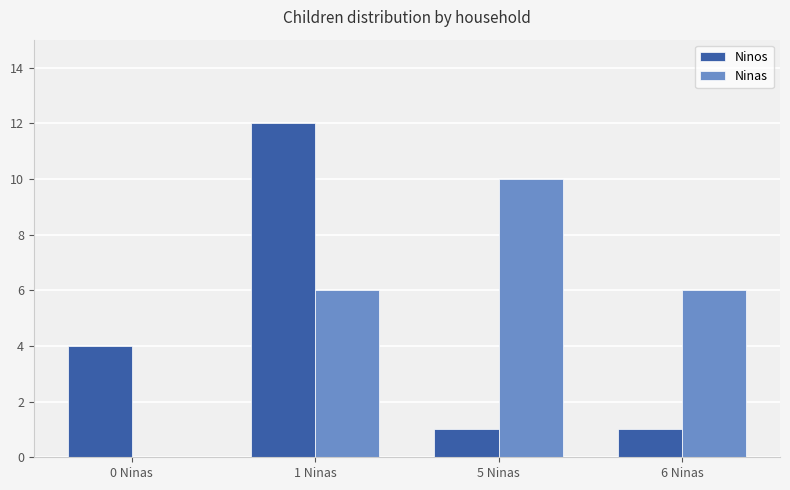

True or false: Ninas has a value of 5 at 0 Ninas.

False